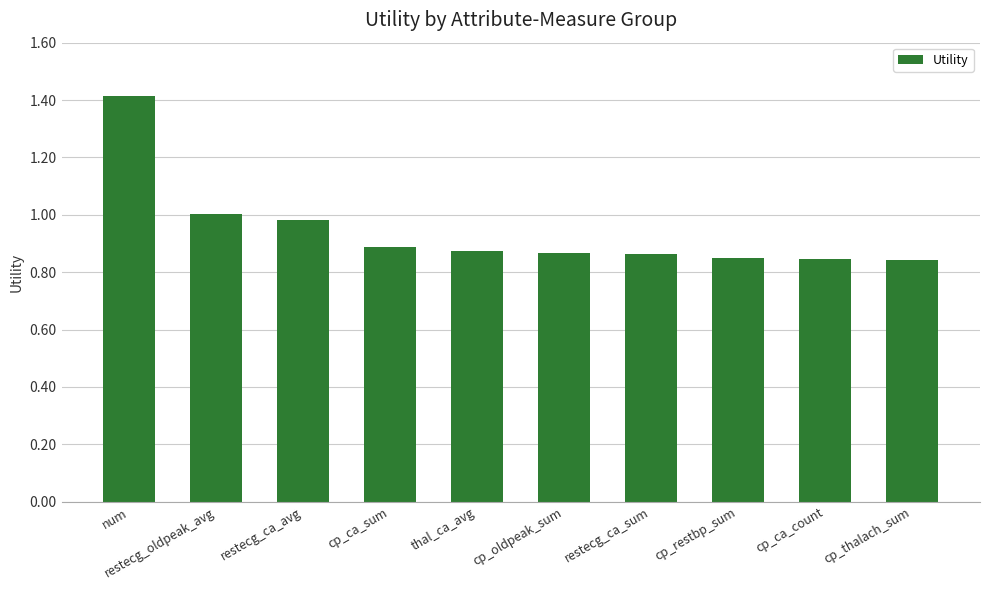

Does the chart contain stacked bars?

No